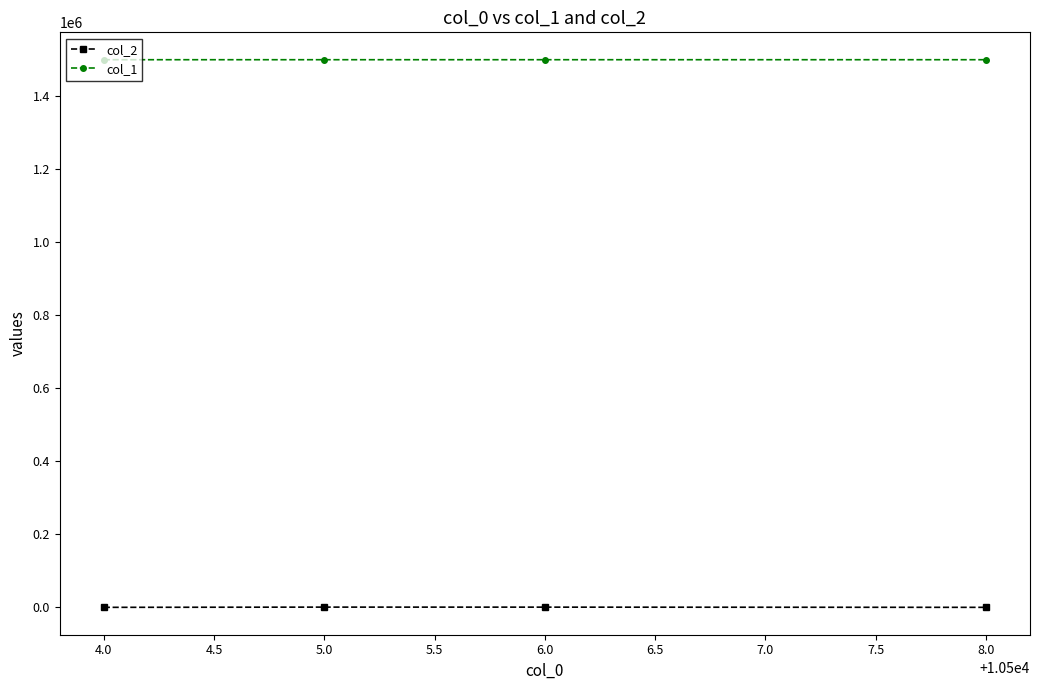

At how many categories does at least one series exceed 1383847?

4